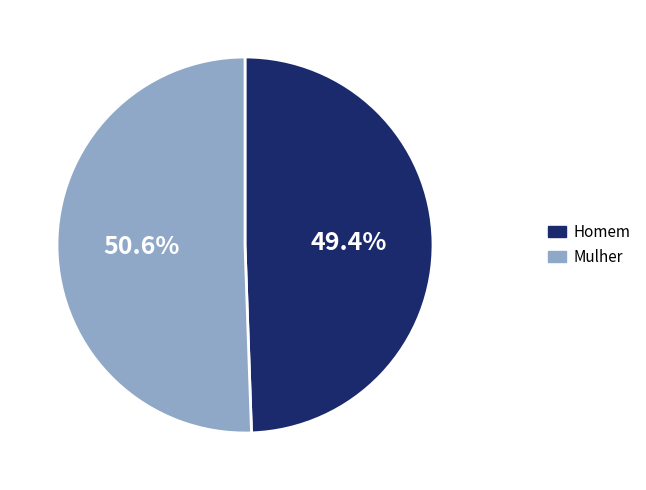

Combined, do Homem and Mulher account for over 50%?

Yes